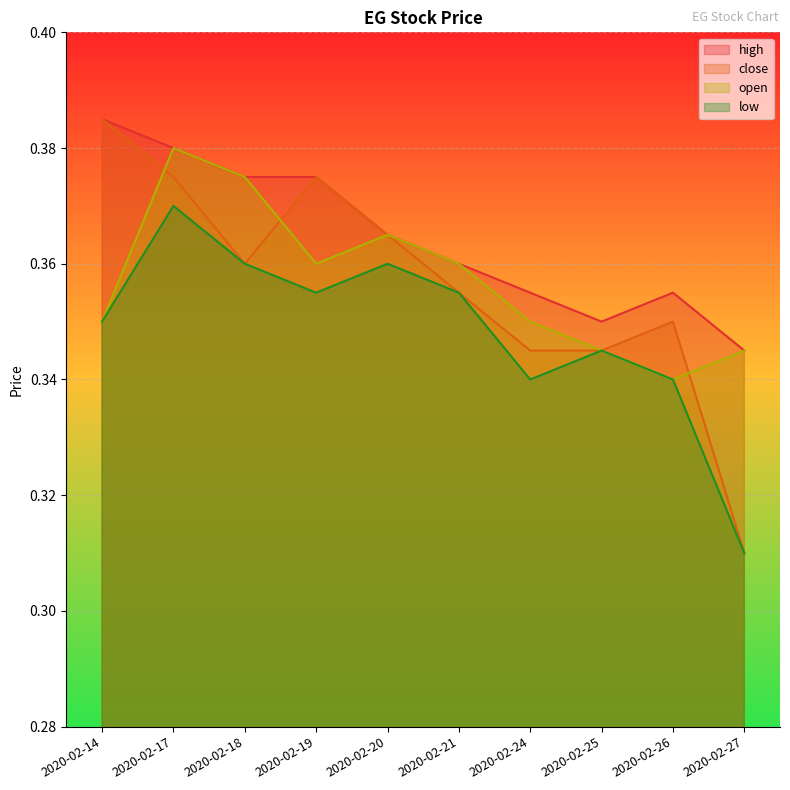

True or false: open and low intersect in this chart.

False